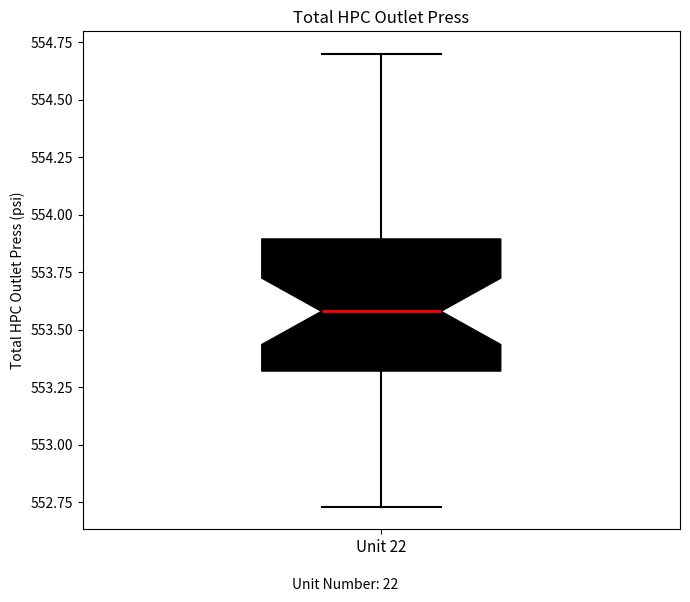

Transcribe this box plot: give where the median line is, the range the box spans, and where the two whiskers end, as read against the y-axis. The values are not printed on the chart, so give them approximately, as read against the axis.

median 553.60, box 553.30 to 553.90, whiskers 552.75 to 554.70